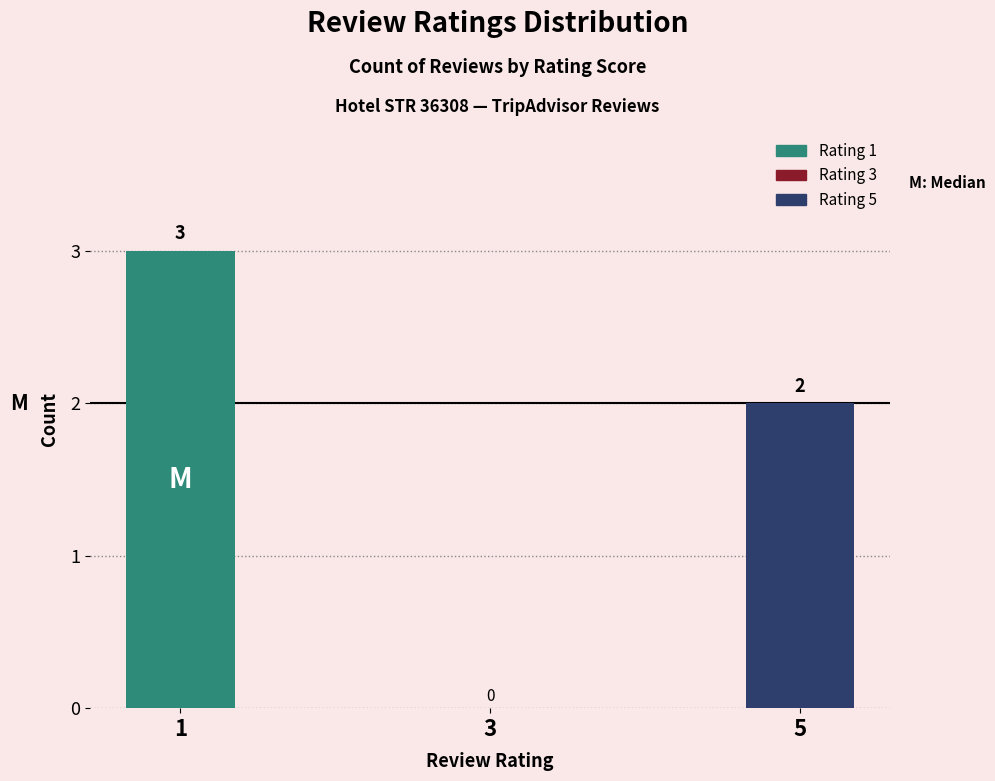

What is the ratio of the value at 1 to the value at 5?

1.5